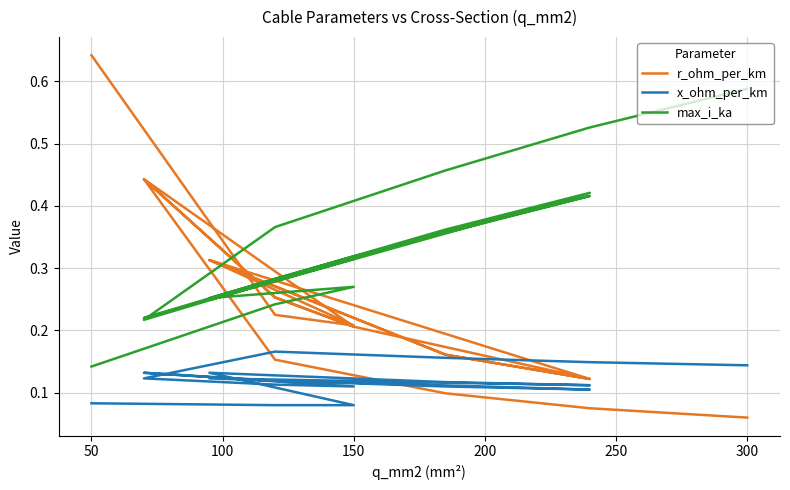

True or false: max_i_ka and x_ohm_per_km intersect in this chart.

False